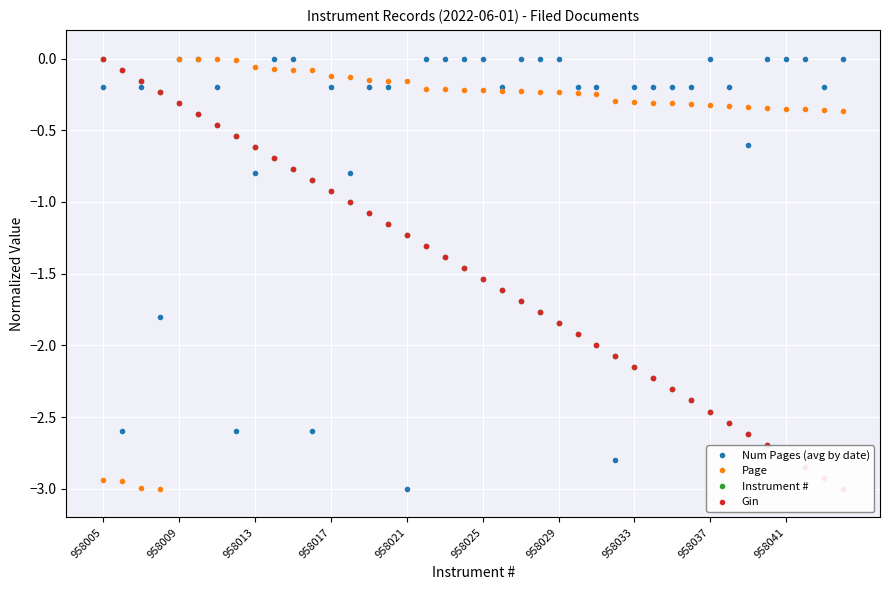

The Num Pages (avg by date) series shows -0.2 at 958017. True or false?

True